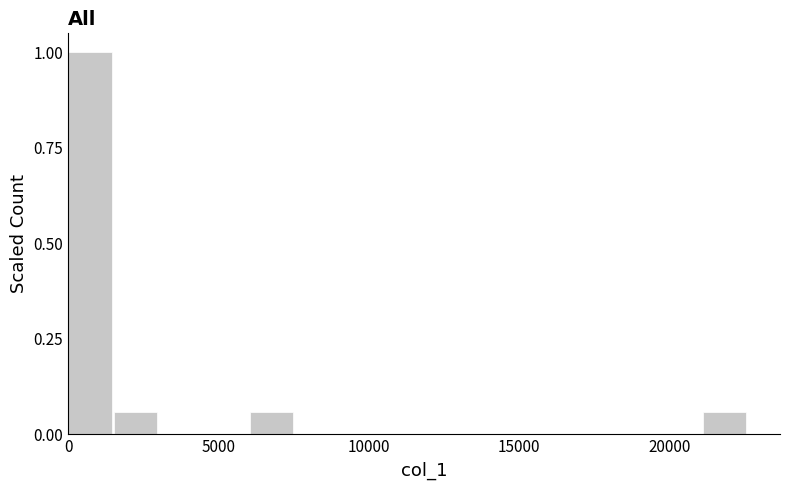

Read against the x-axis, roughly where is the centre of the tallest bar?

500